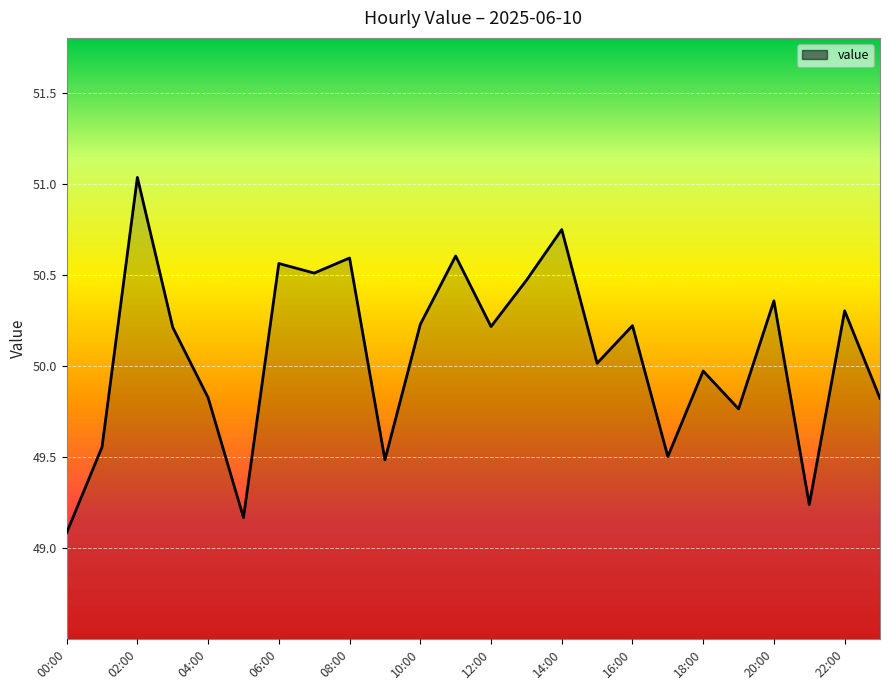

What is the minimum value shown in the chart?

49.1